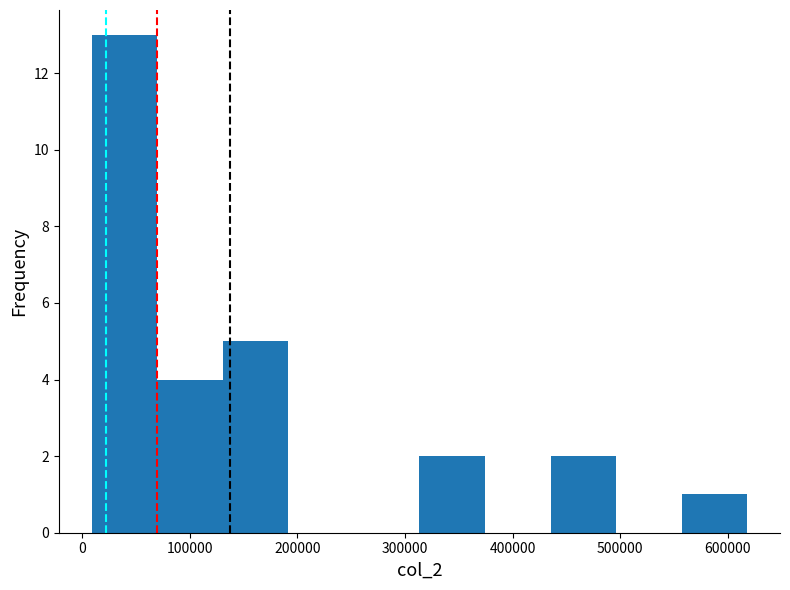

Reading left to right, transcribe this chart: for each bar, give the range it covers on the x-axis and its height. Neither the bar edges nor the heights are printed on the chart, so give them approximately, as read against the axes.

10000 to 70000: 13
70000 to 130000: 4
130000 to 190000: 5
190000 to 250000: 0
250000 to 310000: 0
310000 to 370000: 2
370000 to 440000: 0
440000 to 500000: 2
500000 to 560000: 0
560000 to 620000: 1